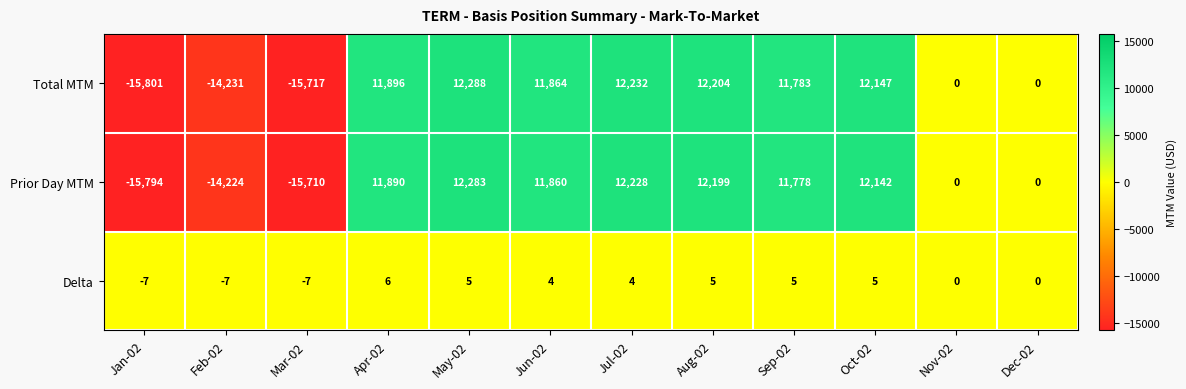

Which category has the highest value across all series?

May-02